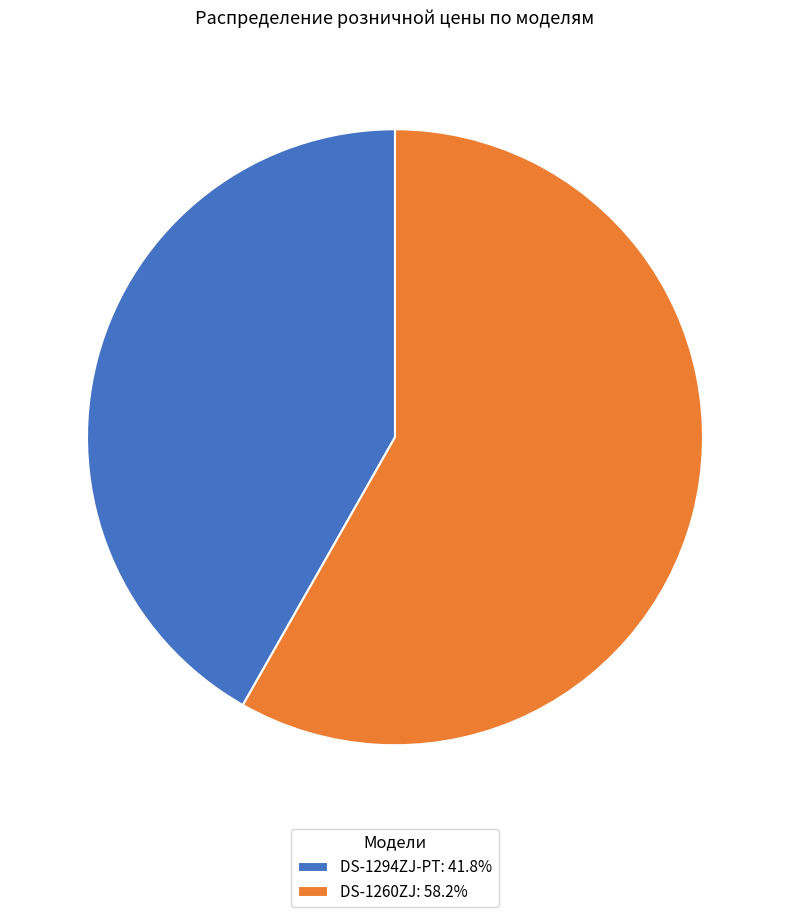

Between DS-1260ZJ and DS-1294ZJ-PT, which is larger?

DS-1260ZJ